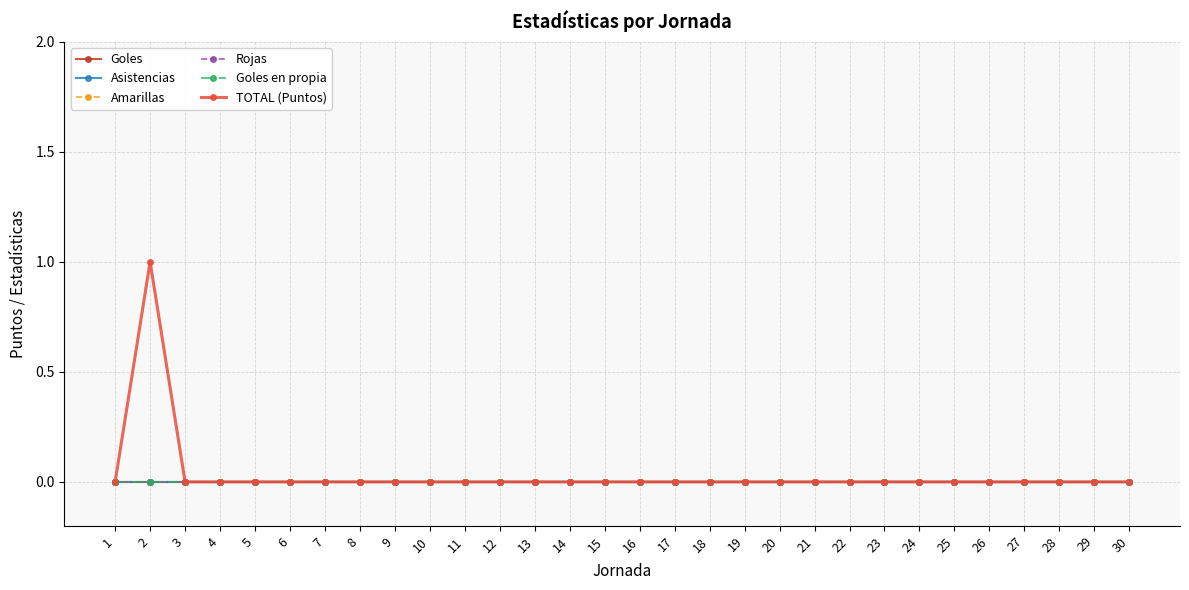

How many lines are shown in the chart?

6